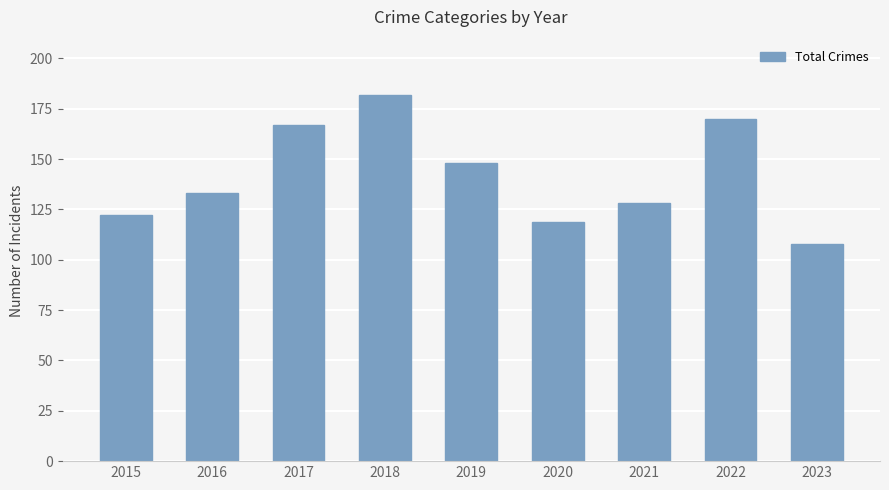

What is the difference between the maximum and minimum values?

74